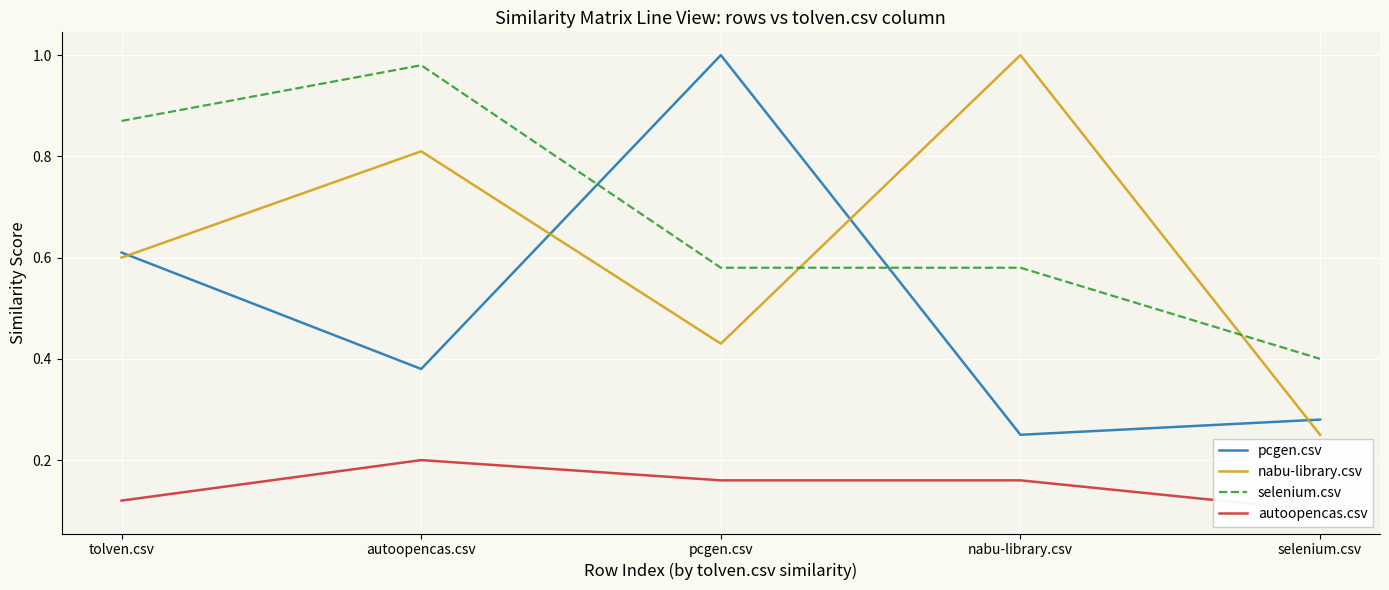

The autoopencas.csv series shows 0.3 at autoopencas.csv. True or false?

False